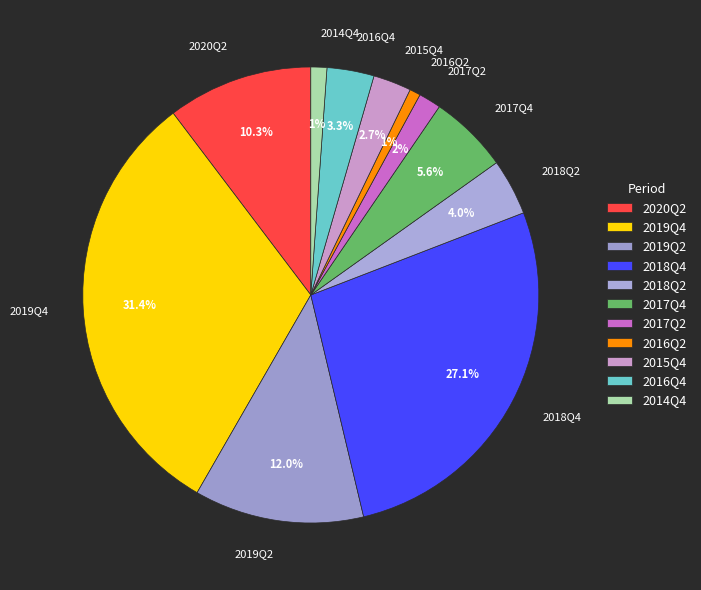

How many segments does this pie chart have?

11